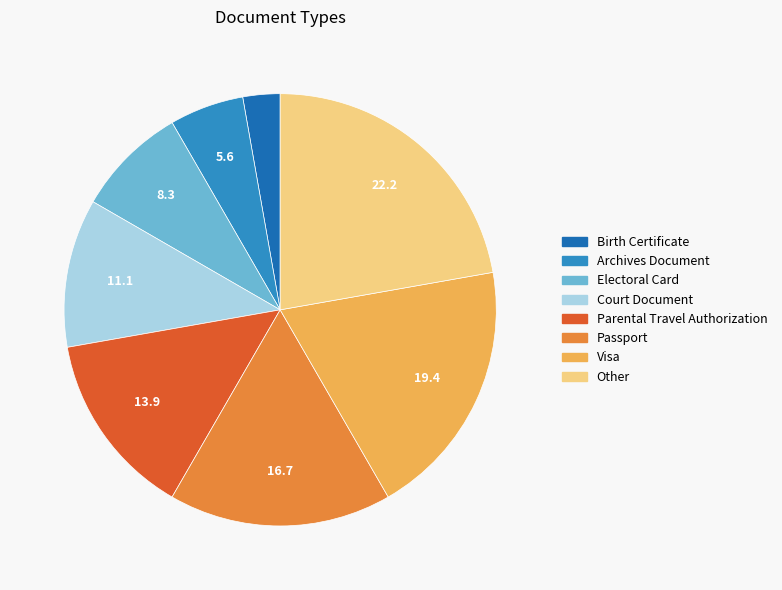

Count the number of slices in the pie.

8